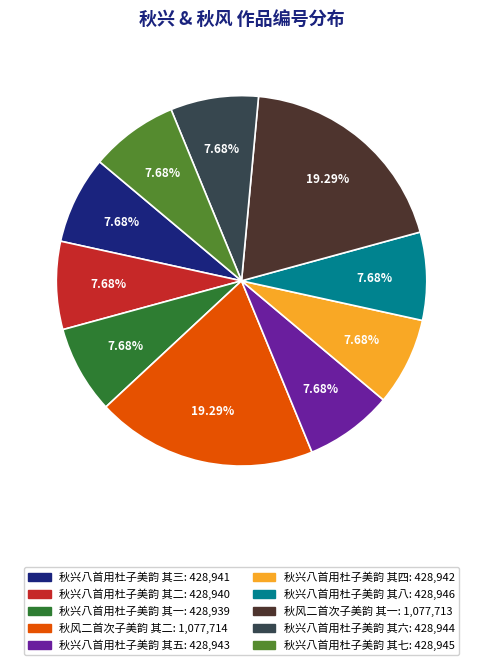

How many slices are in this pie chart?

10